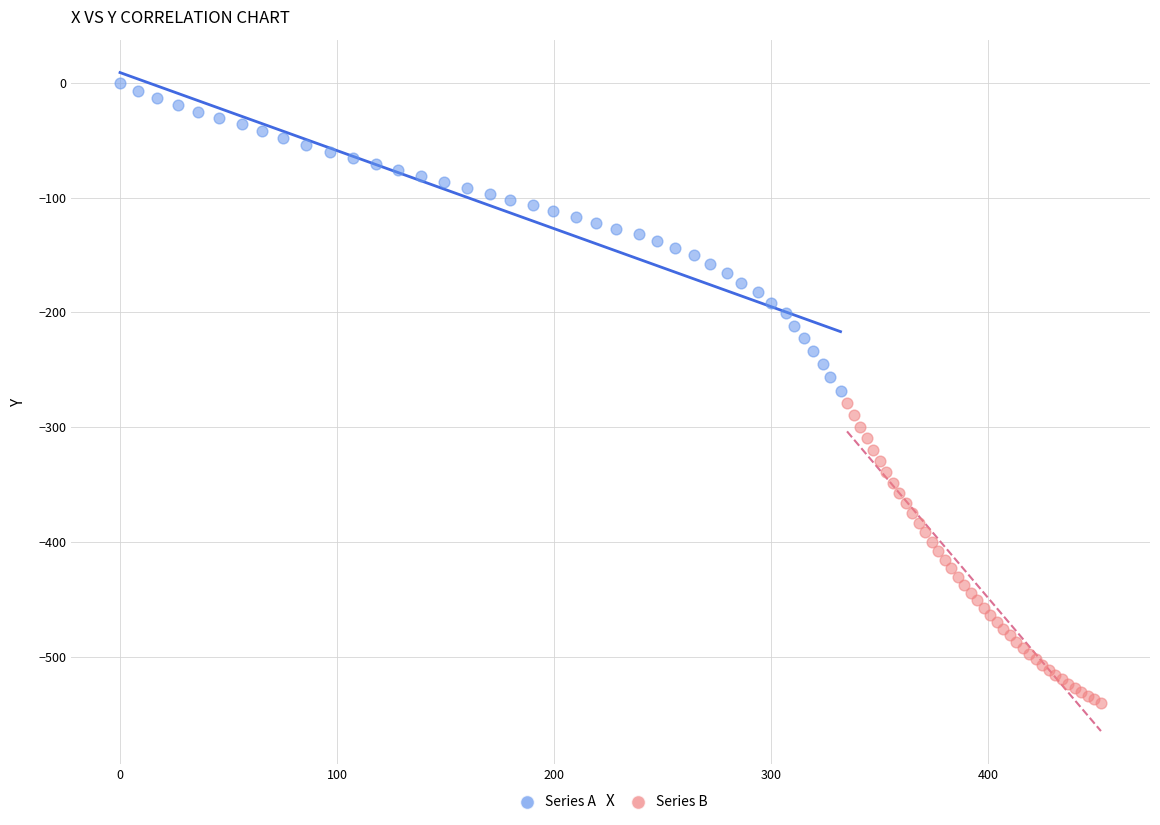

Which series reaches the maximum Y coordinate?

Series A